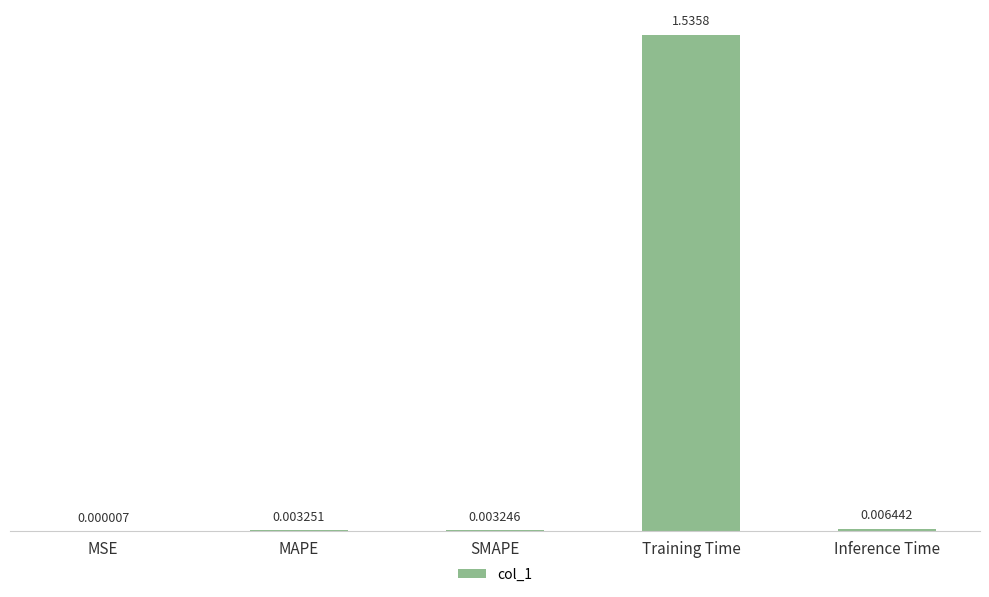

Are the bars horizontal?

No